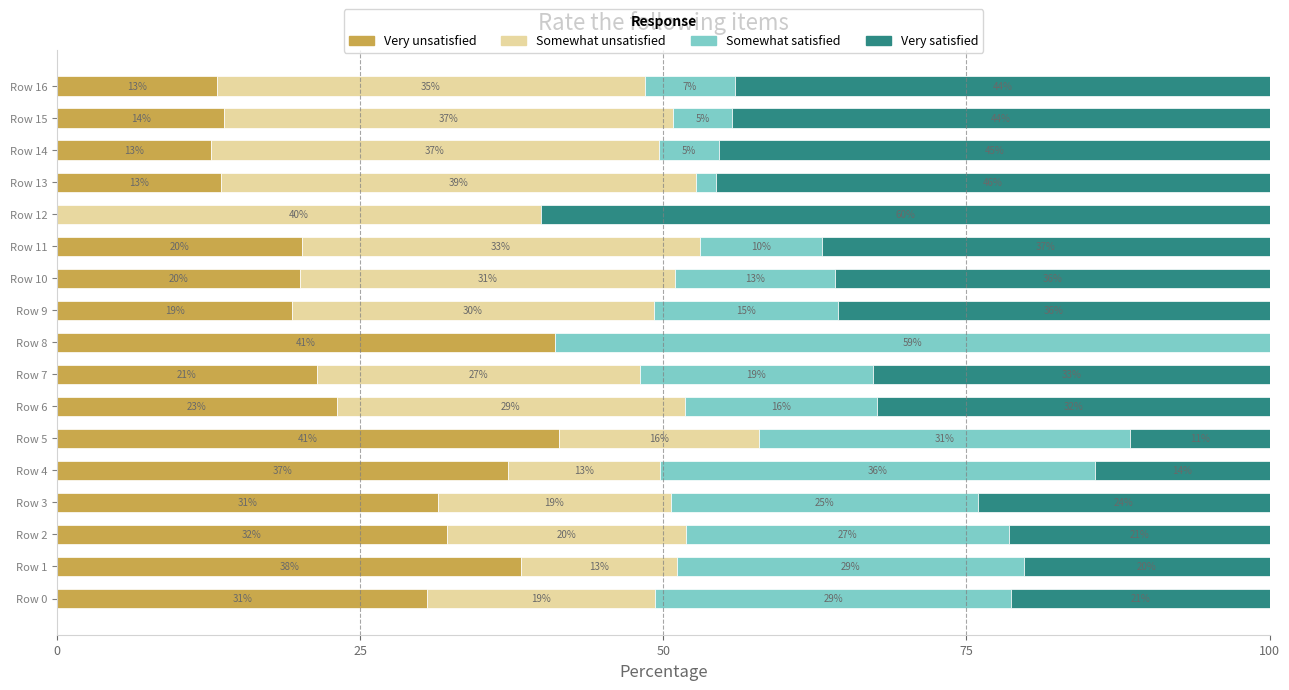

What are all the series names shown in the legend?

Very unsatisfied, Somewhat unsatisfied, Somewhat satisfied, Very satisfied